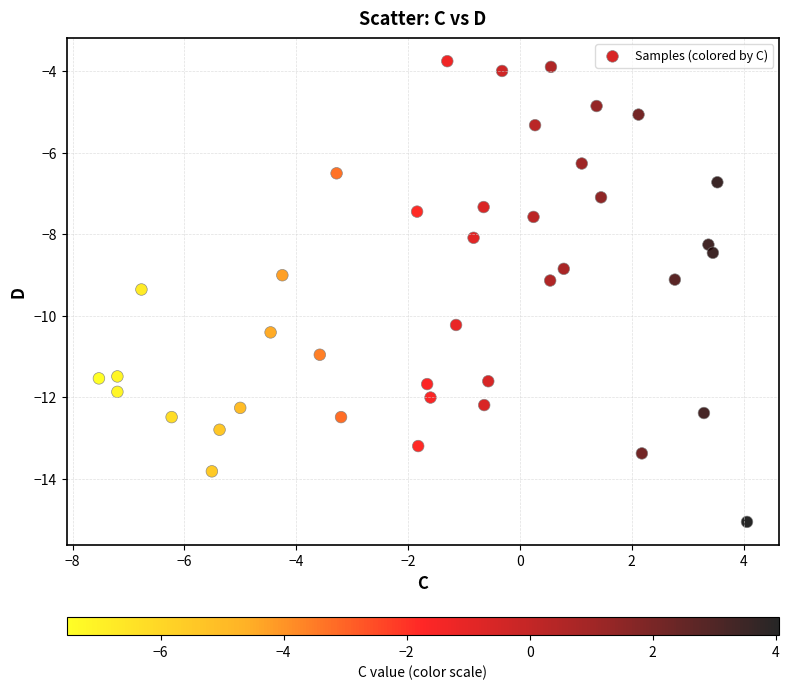

What is the range of X values (max minus min)?

11.6